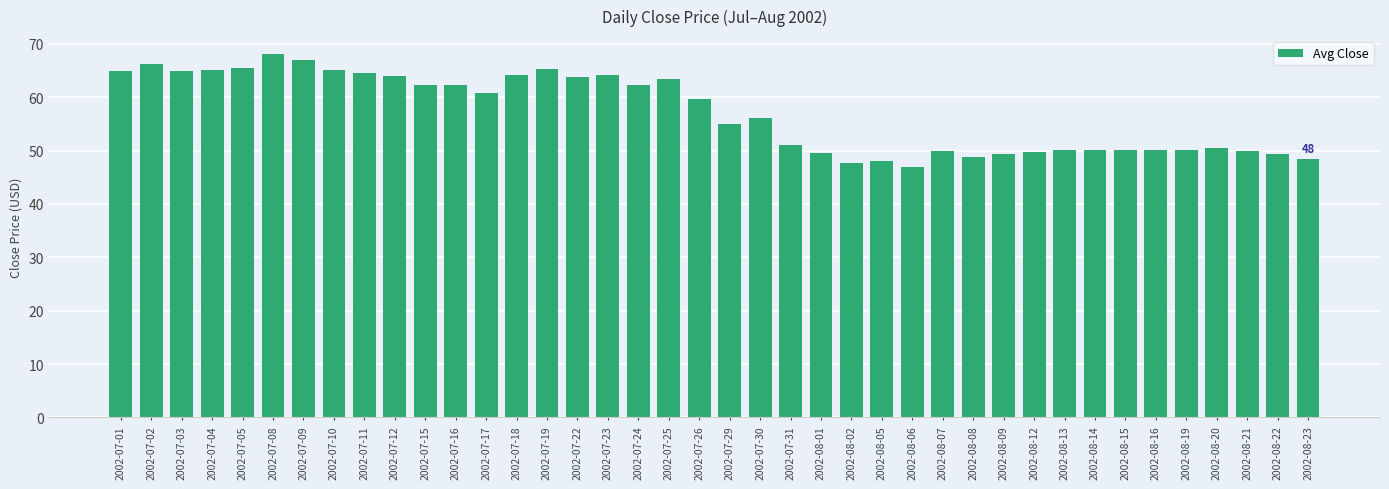

Which has a higher value, 2002-07-08 or 2002-07-17?

2002-07-08